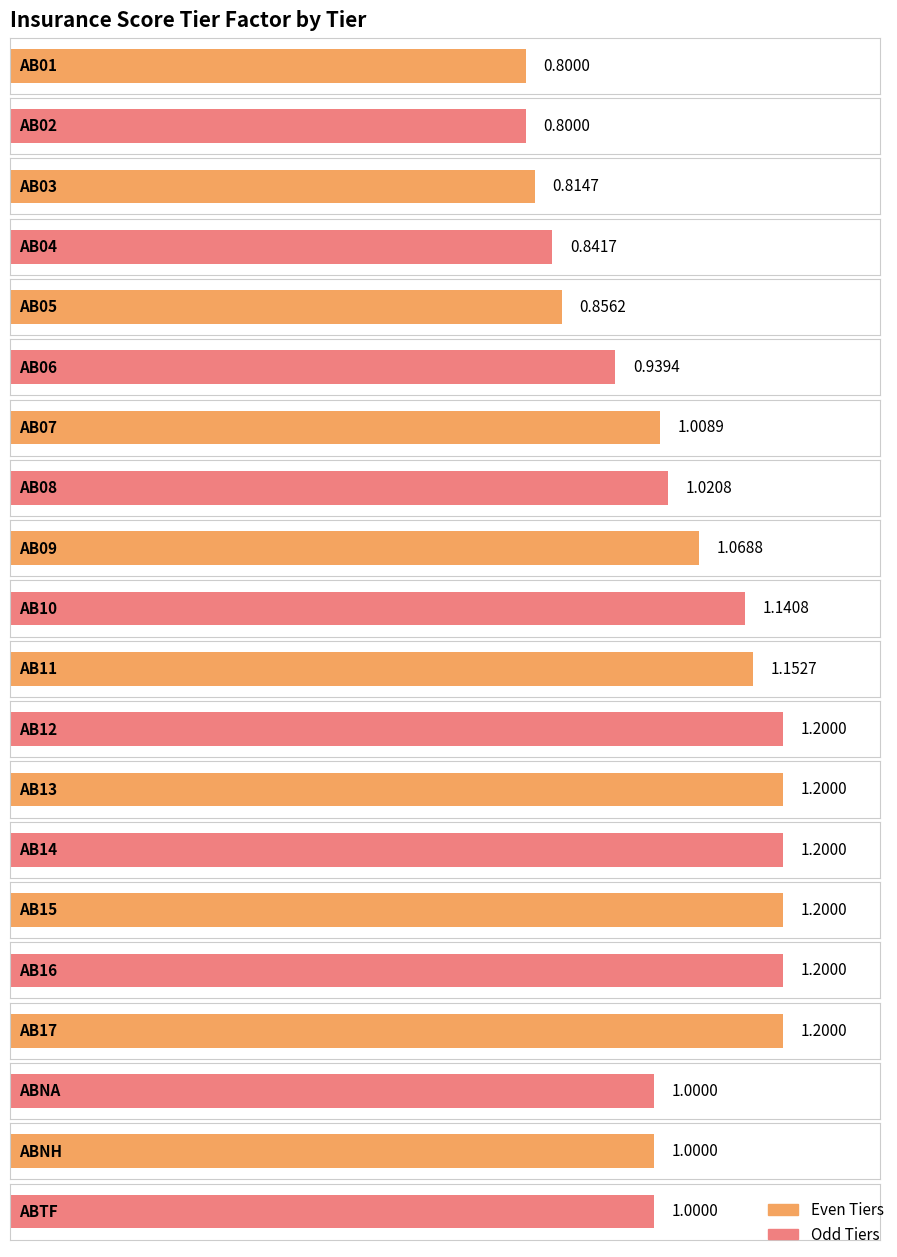

Reading left to right, transcribe all the data shown in this chart.

AB01=0.8	AB02=0.8	AB03=0.8	AB04=0.8	AB05=0.9	AB06=0.9	AB07=1.0	AB08=1.0	AB09=1.1	AB10=1.1	AB11=1.2	AB12=1.2	AB13=1.2	AB14=1.2	AB15=1.2	AB16=1.2	AB17=1.2	ABNA=1.0	ABNH=1.0	ABTF=1.0